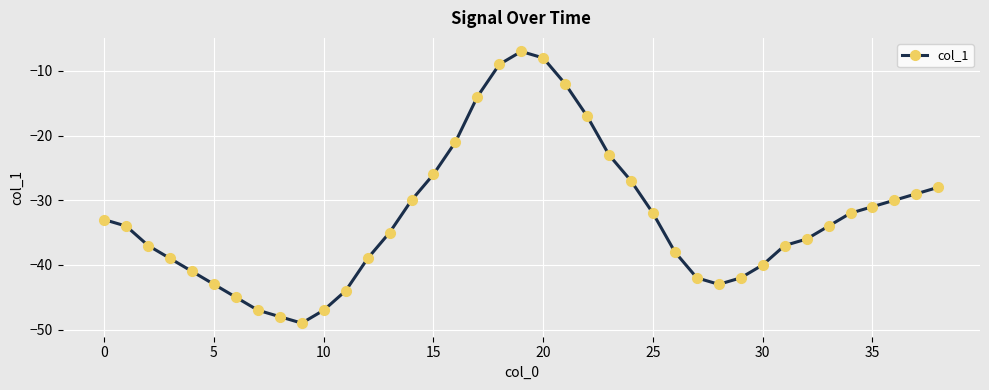

Does the chart display data point markers on the line(s)?

Yes